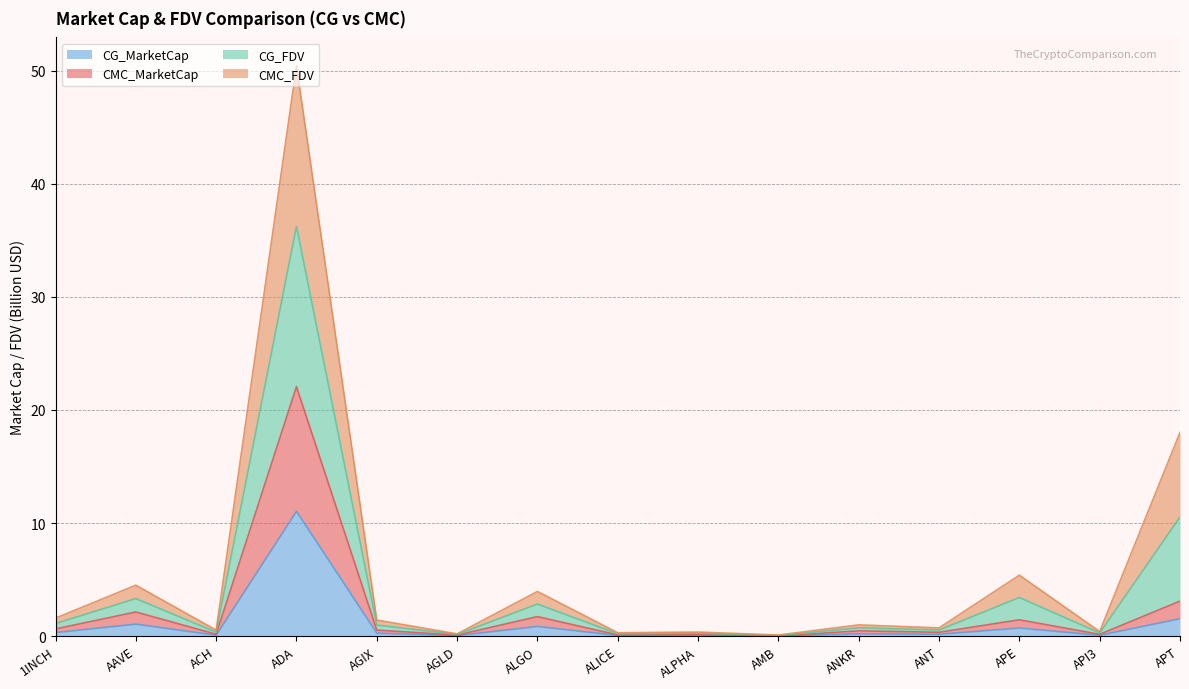

True or false: CG_MarketCap and CMC_MarketCap intersect in this chart.

False